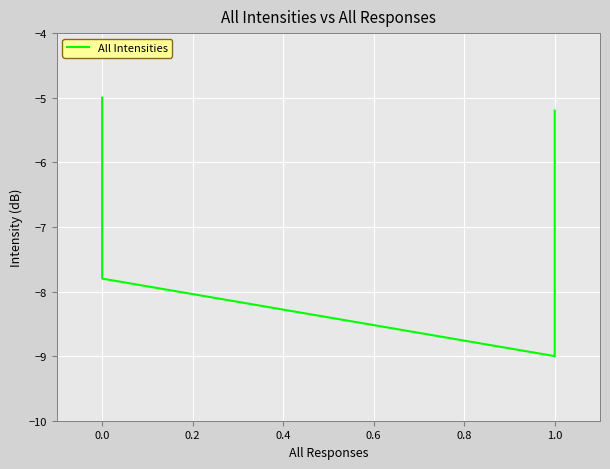

What is the value of the 17th point from the left?

-6.0